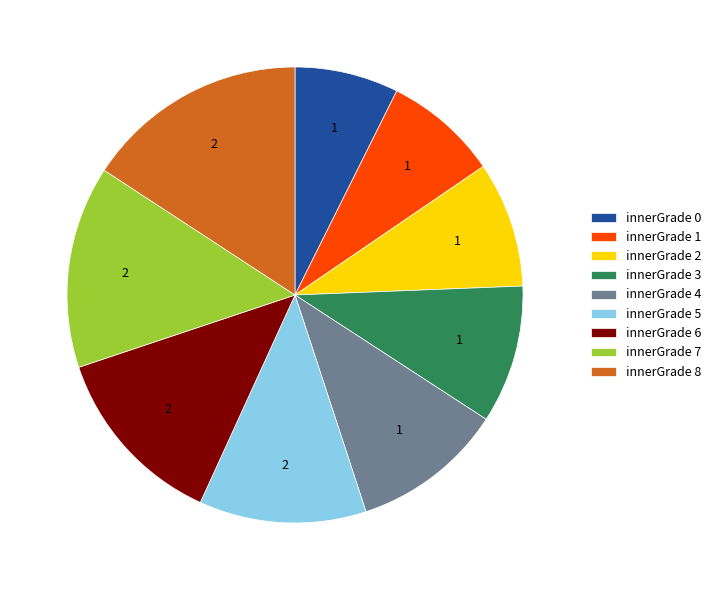

Count the number of slices in the pie.

9